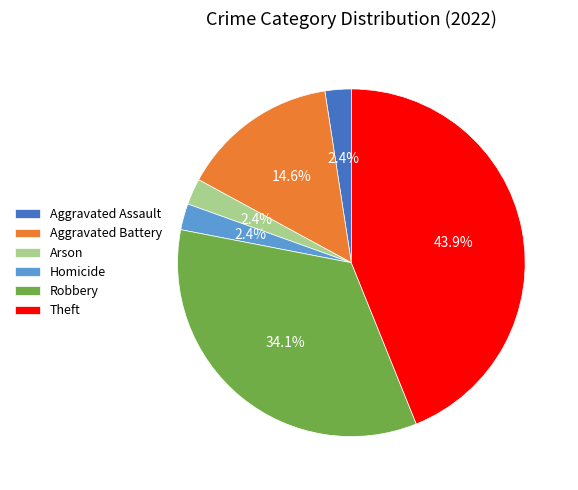

Is there a majority slice in this chart?

No